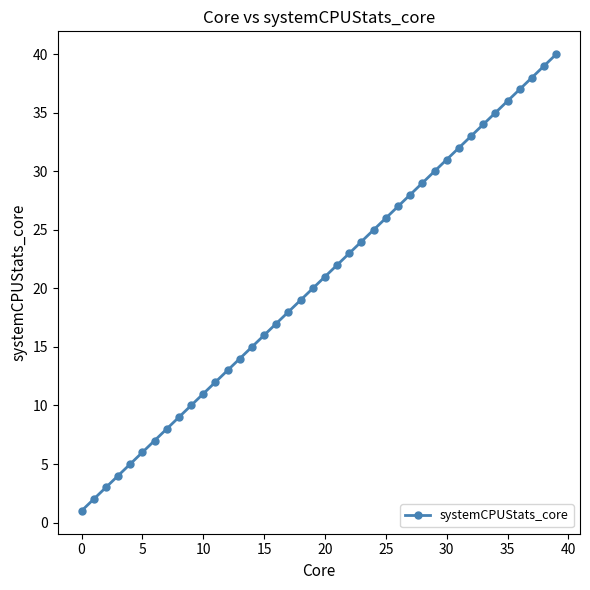

What is the sum of all values?

820